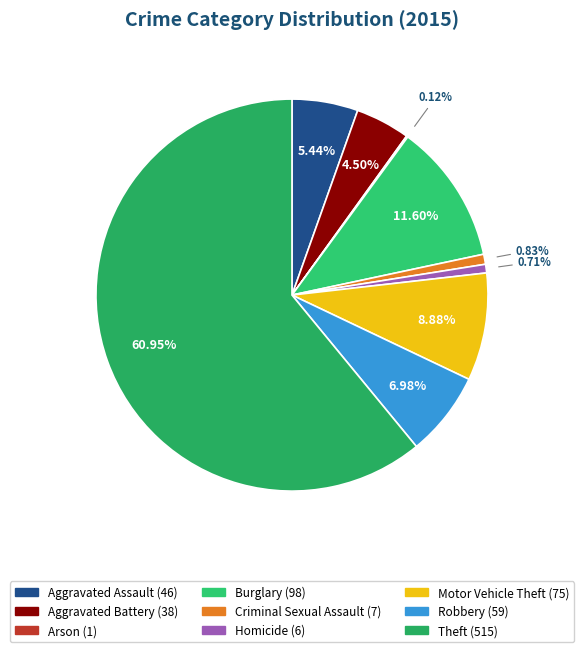

What percentage is the Aggravated Assault slice, to the nearest percent?

5%